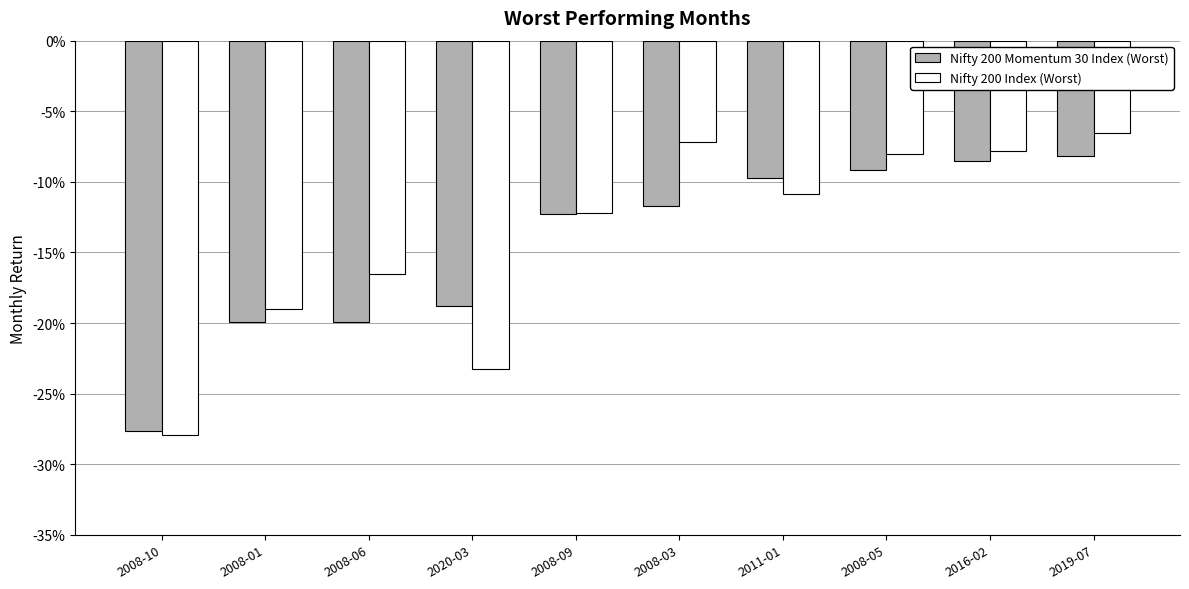

Does the chart contain stacked bars?

No